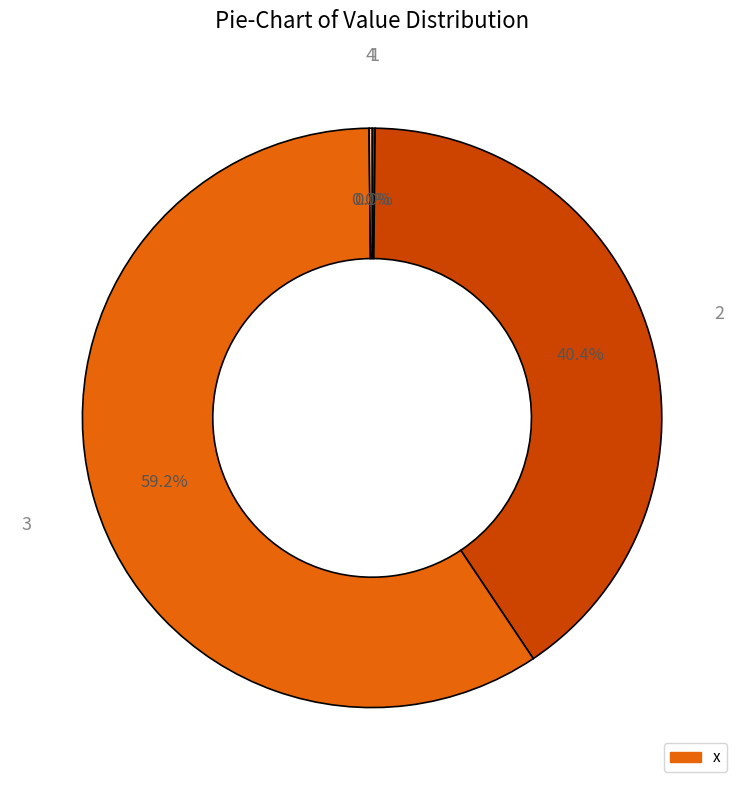

How many segments does this pie chart have?

4